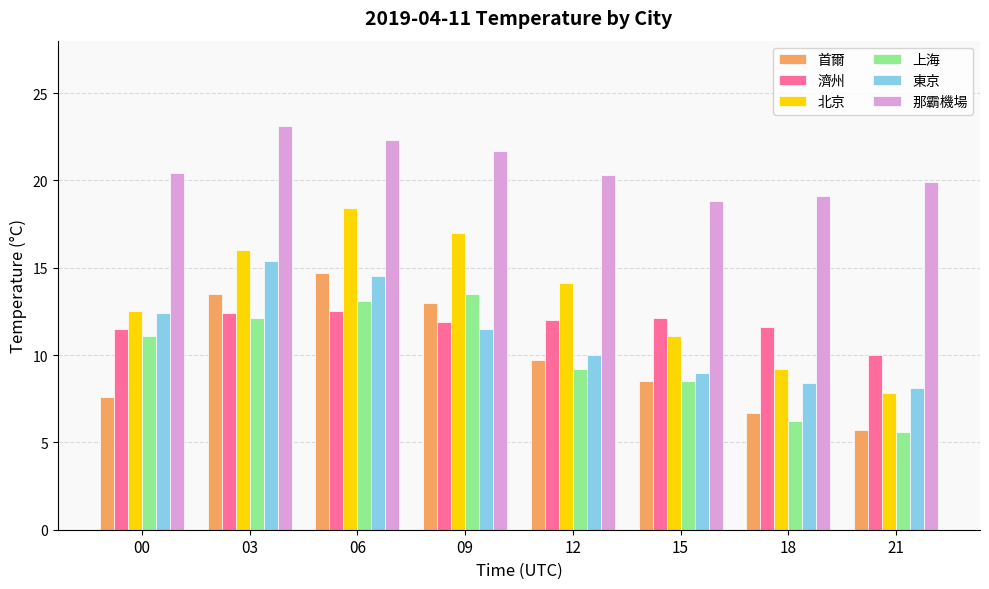

Which series has the largest range (max minus min)?

北京